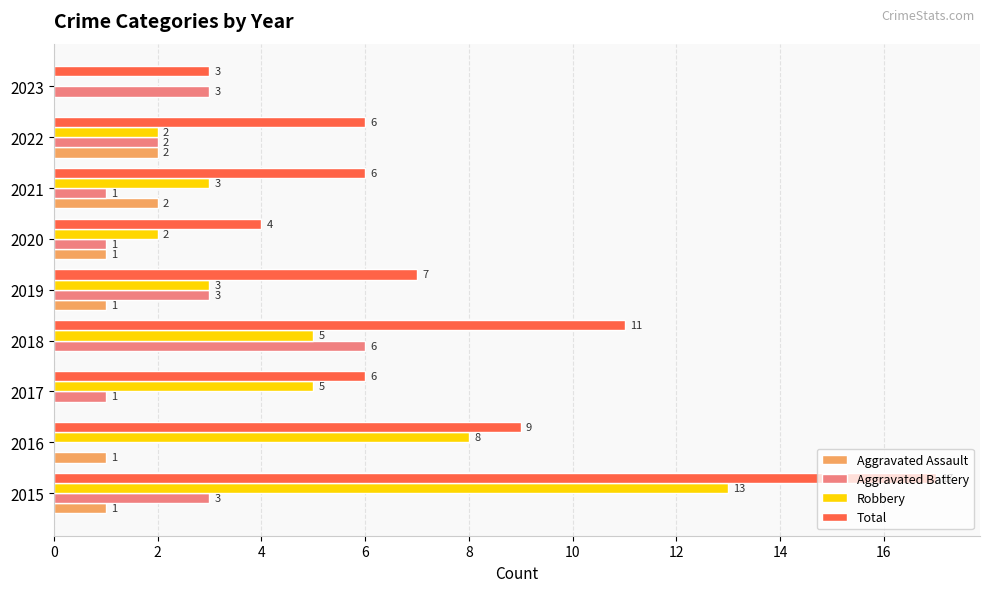

What is the sum of the Robbery values at 2017 and 2021?

8